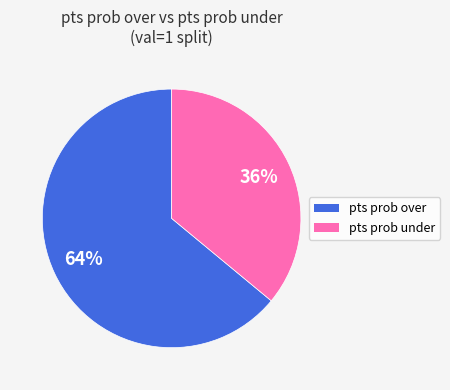

To the nearest percent, what is the average slice percentage?

50%